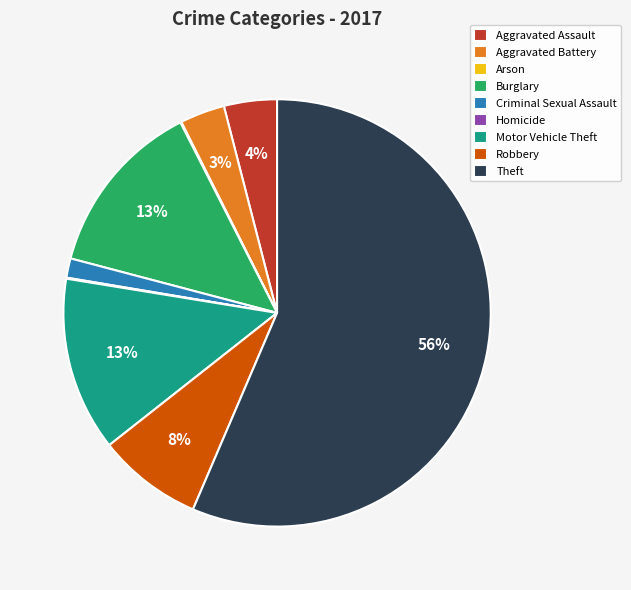

Is it true that Aggravated Assault is 4% of the pie?

True